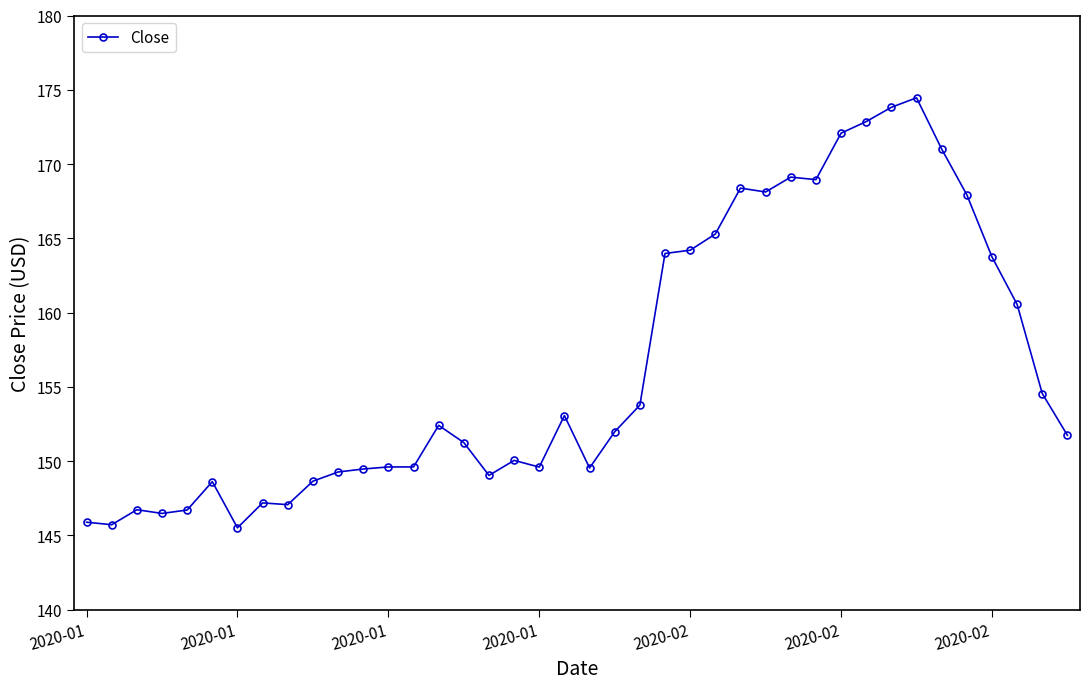

What is the value of the 37th point from the left?

163.8